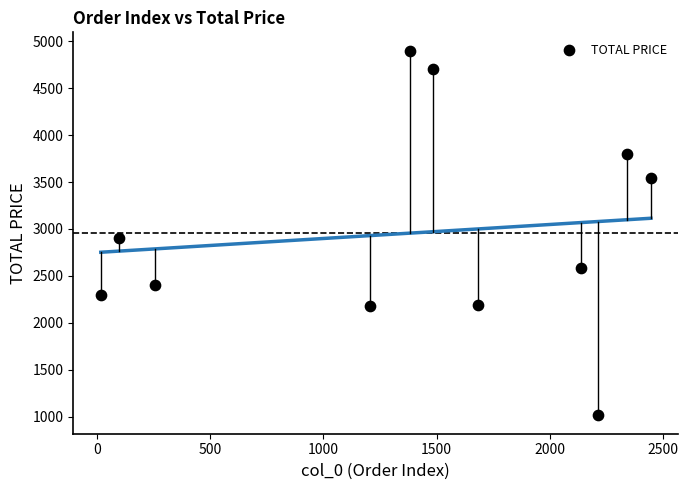

What Y value in the scatter plot is closest to 2956?

2900.0